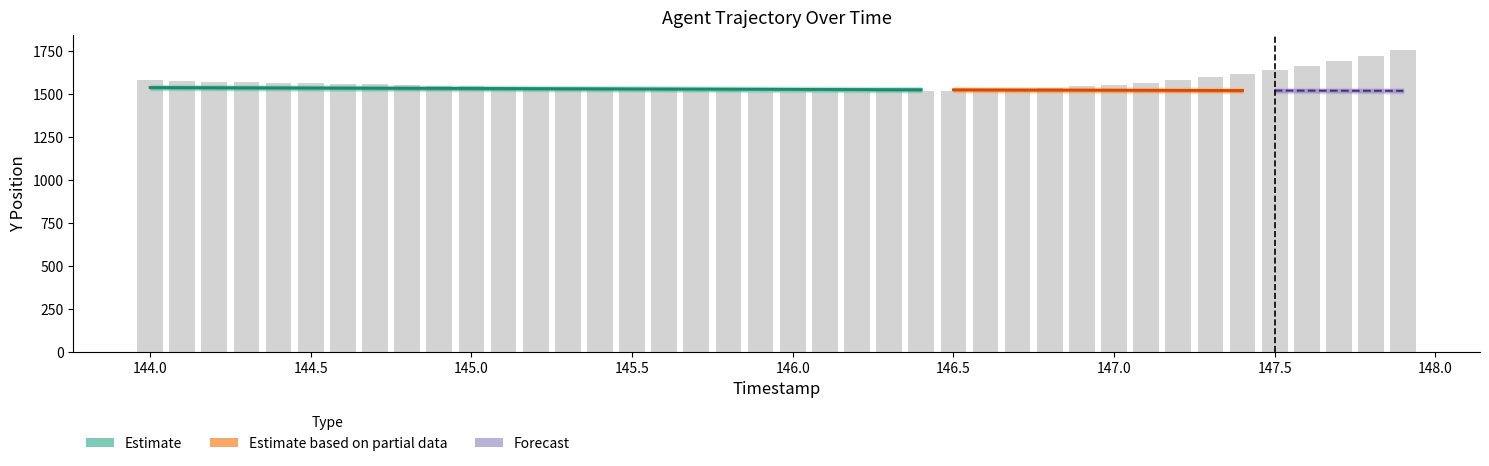

What is the value of the 35th bar from the left?

1618.8